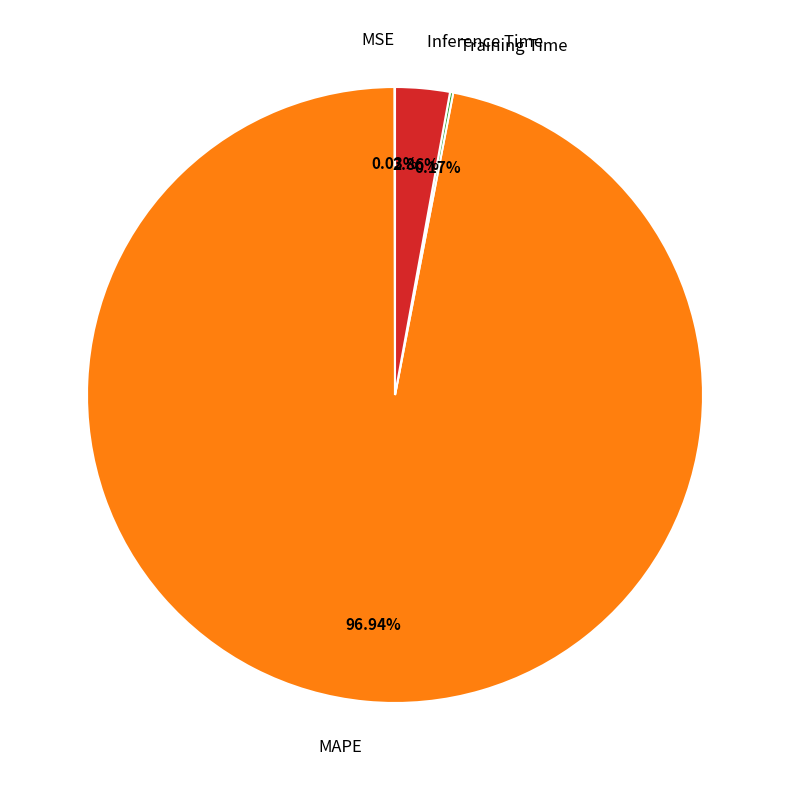

To the nearest percent, what is the combined percentage of MAPE and Inference Time?

100%